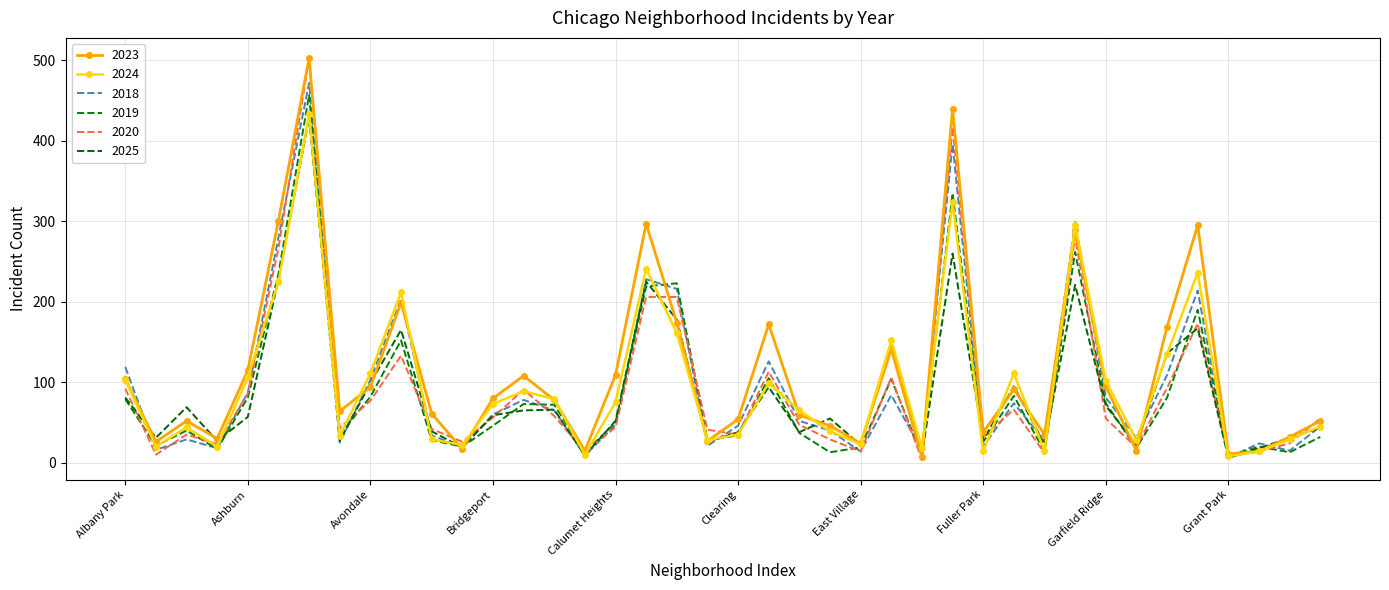

Where does the 2020 series first go above 55?

Albany Park